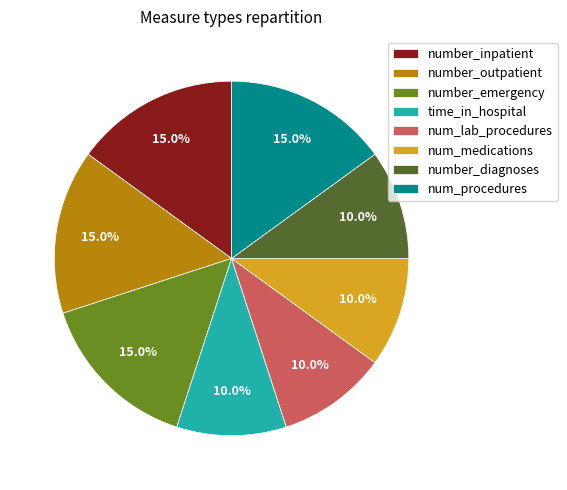

What percentage is NOT represented by num_procedures?

85.0%